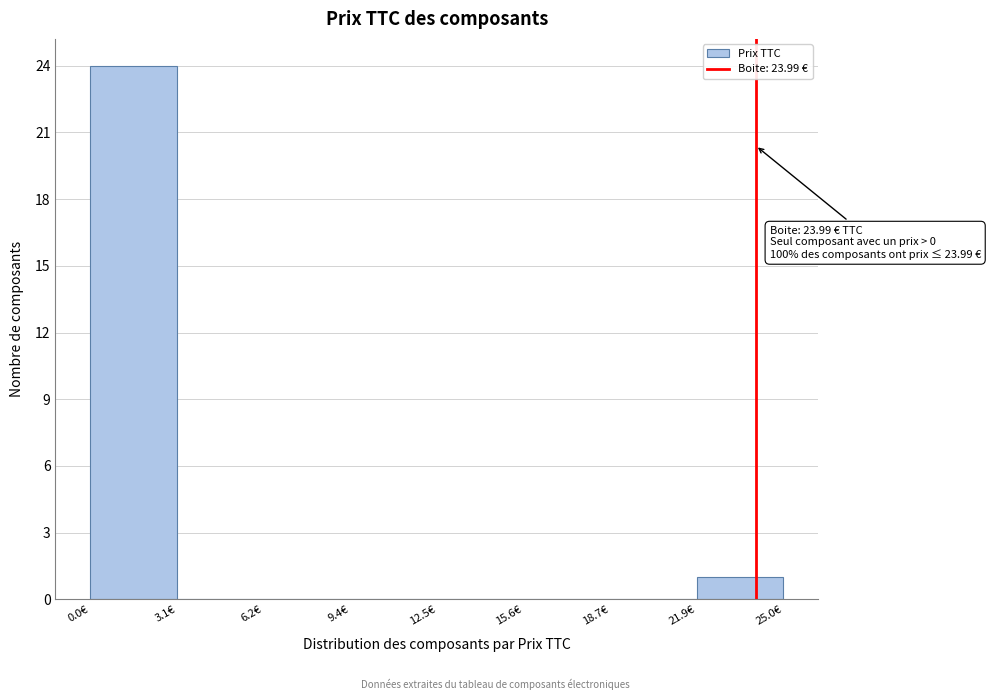

Over which range of the x-axis is the bar tallest?

0.0 to 3.0